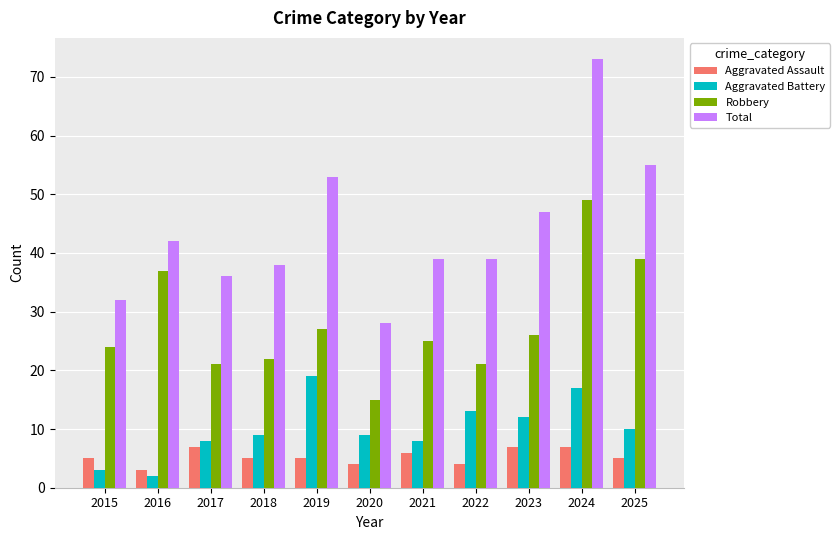

Rank the series by their maximum value, from highest to lowest.

Total, Robbery, Aggravated Battery, Aggravated Assault